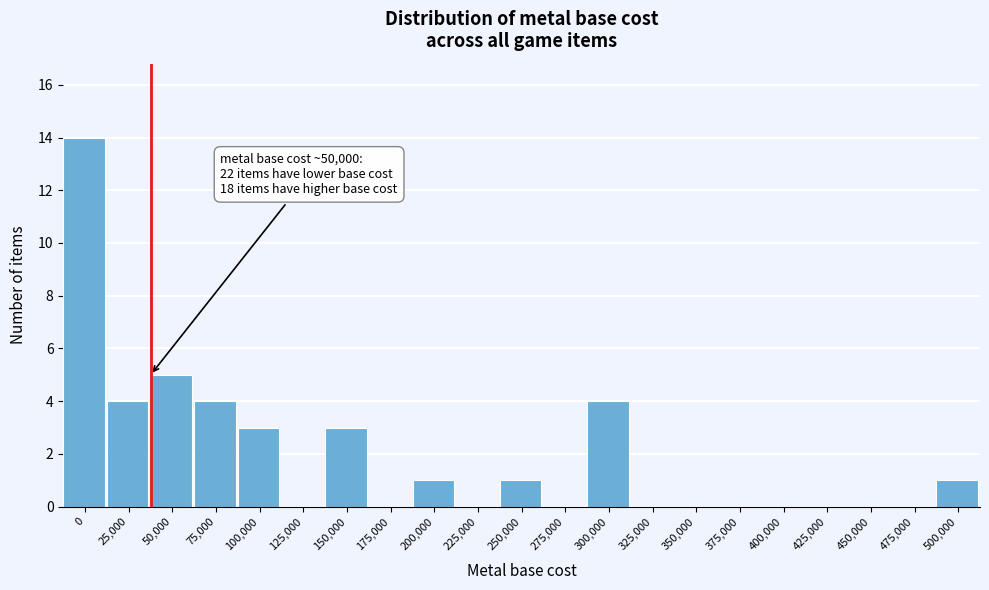

Reading left to right, what are all the values shown in this chart?

0=14	25,000=4	50,000=5	75,000=4	100,000=3	125,000=0	150,000=3	175,000=0	200,000=1	225,000=0	250,000=1	275,000=0	300,000=4	325,000=0	350,000=0	375,000=0	400,000=0	425,000=0	450,000=0	475,000=0	500,000=1